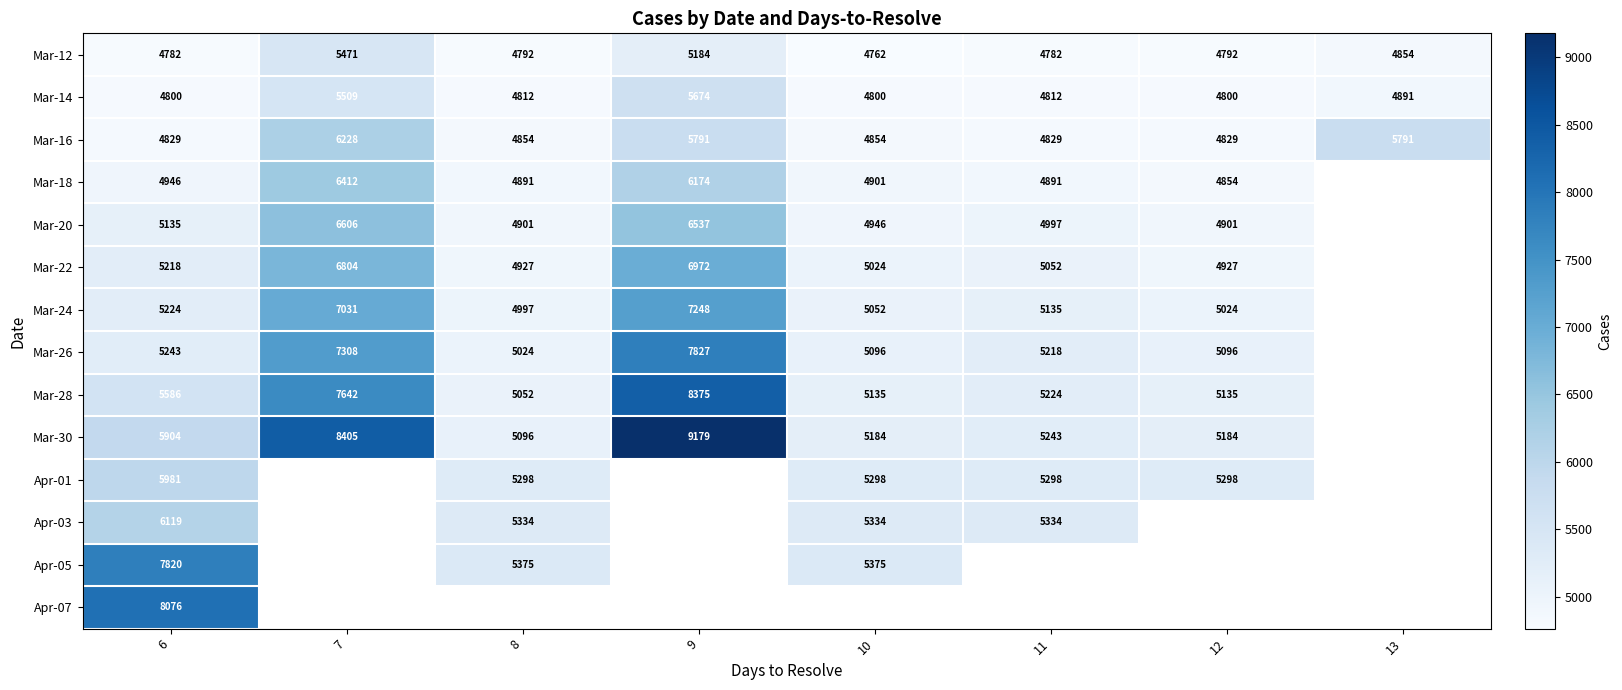

What is the difference between the highest and lowest values at 9?

3995.0